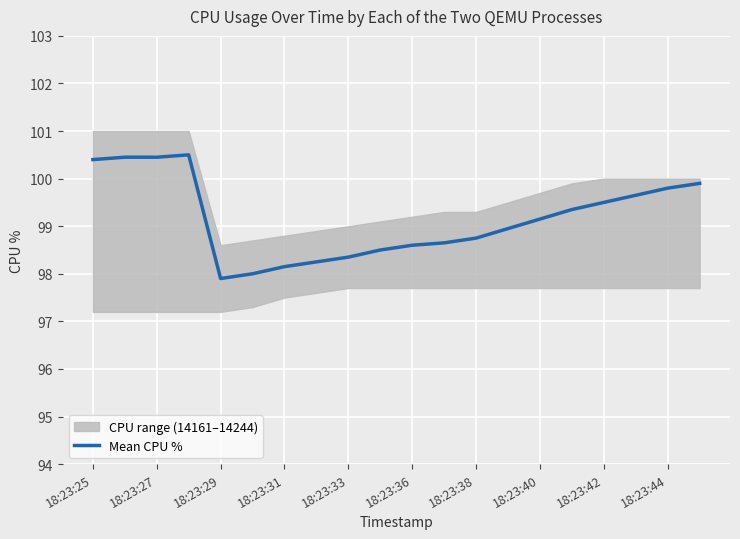

What value does the data have at 17?

99.7